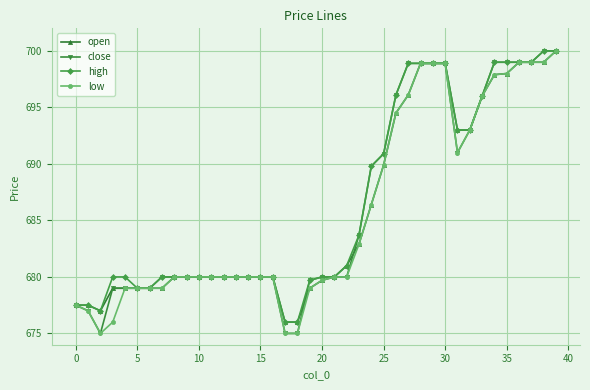

What is the value of the close point at the 27th from the left?

696.1